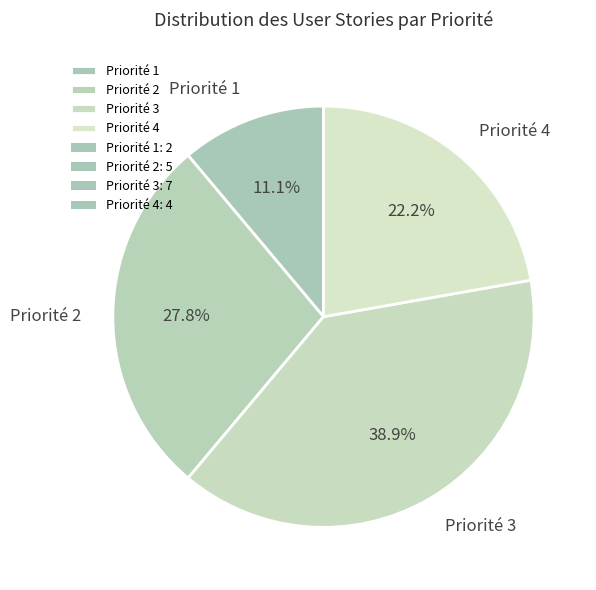

What is the total percentage of Priorité 4 and Priorité 3?

61.1%